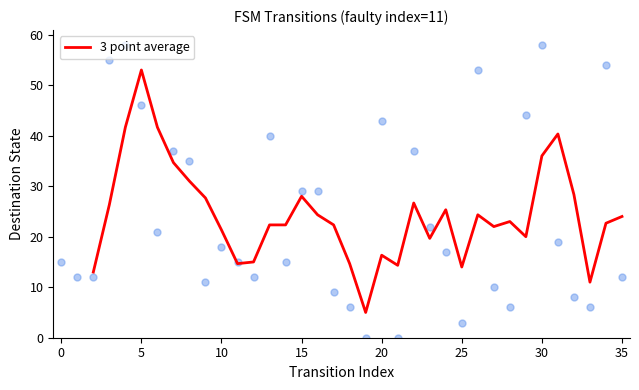

What is the highest value of the 3 point average series?

53.0